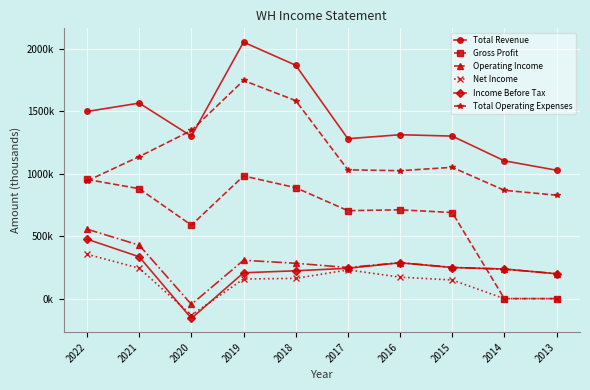

What are all the series names shown in the legend?

Total Revenue, Gross Profit, Operating Income, Net Income, Income Before Tax, Total Operating Expenses